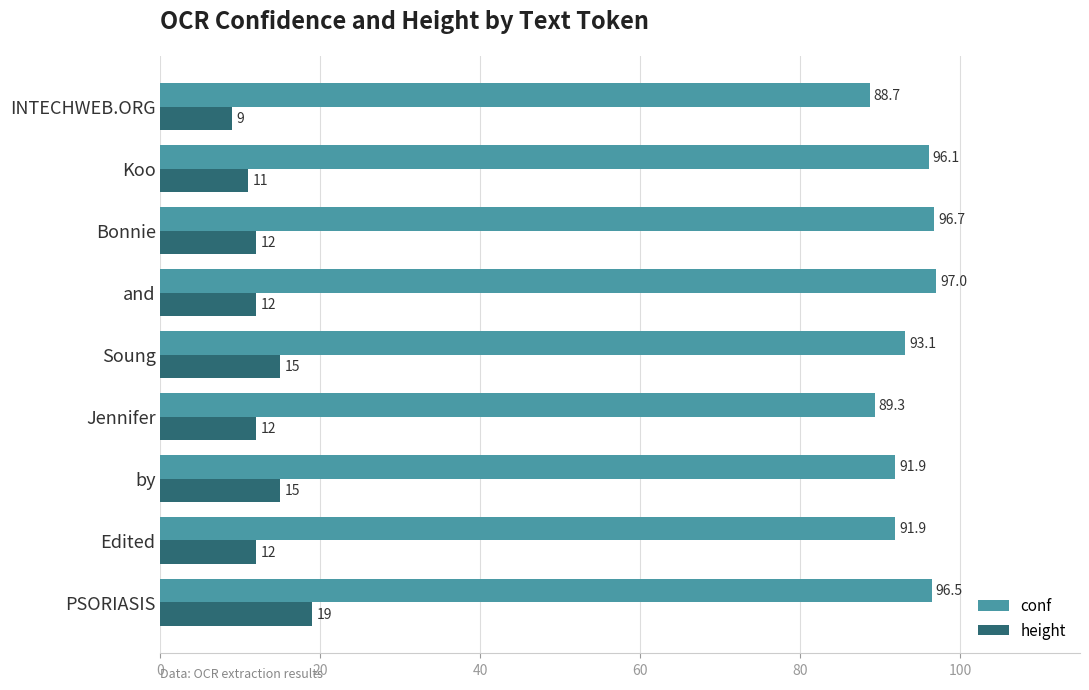

Is the value of height at Edited greater than the value of conf at Jennifer?

No